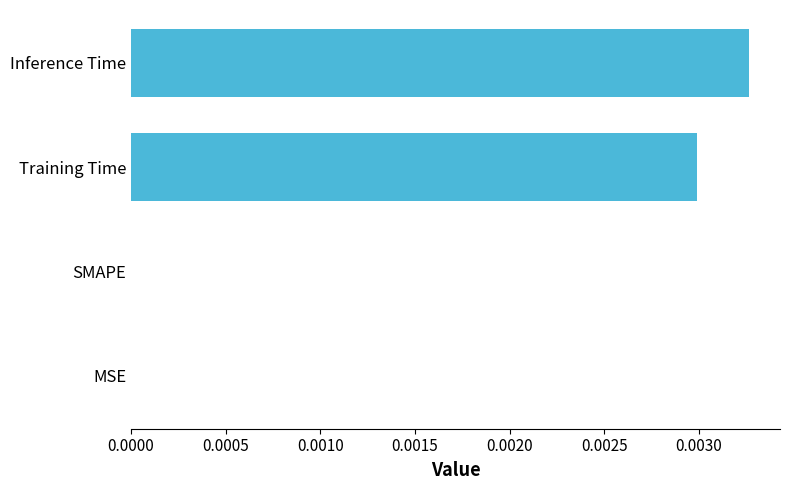

Which label corresponds to the largest value in the chart?

Inference Time